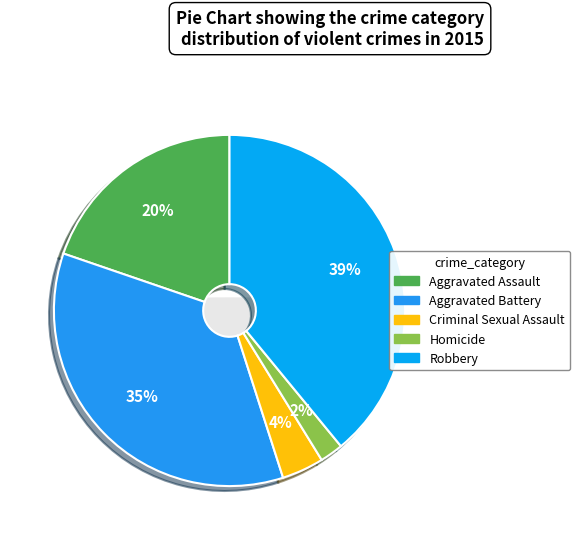

The Homicide slice represents 16% of the pie. True or false?

False